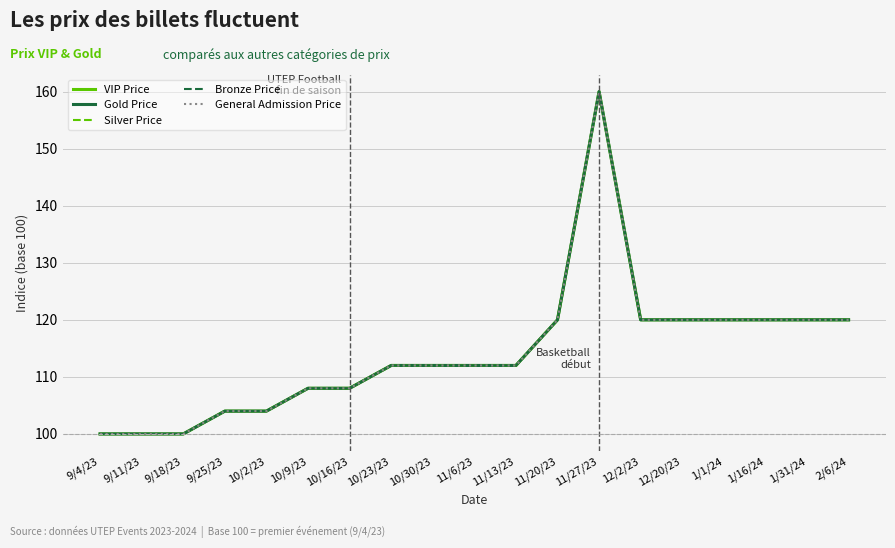

Does the chart have visible grid lines?

Yes